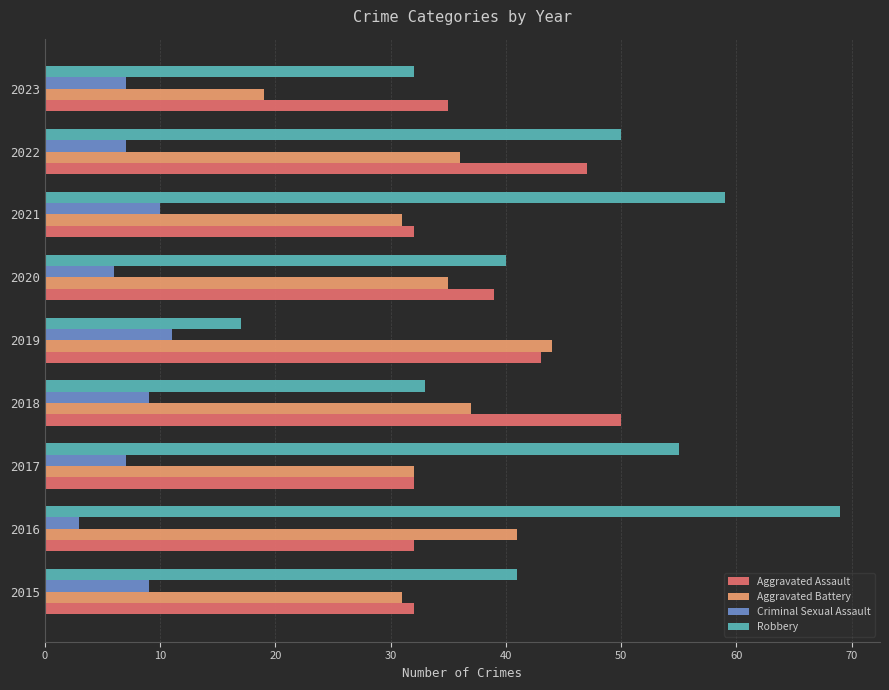

Which label corresponds to the largest value in the chart?

2016